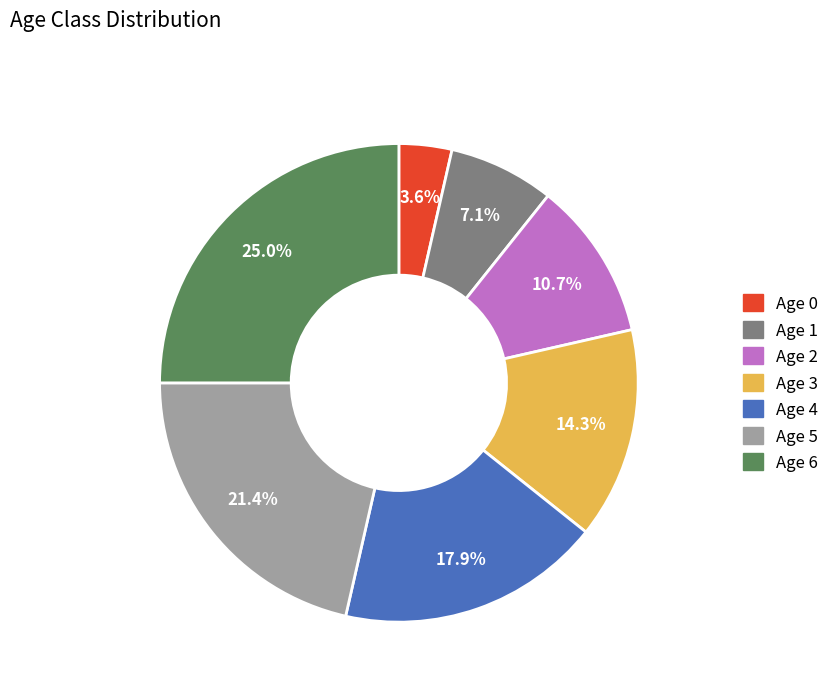

How many slices are in this pie chart?

7